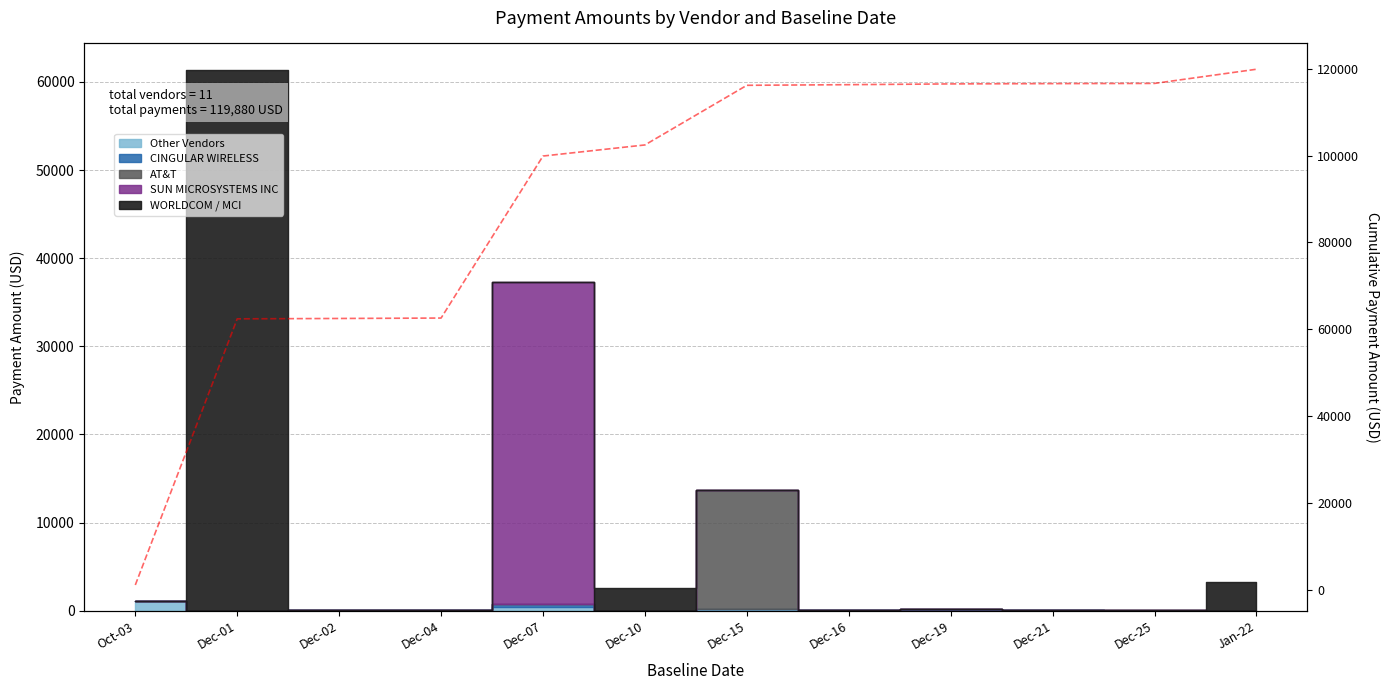

At which category does the chart reach its minimum across all series?

Oct-03